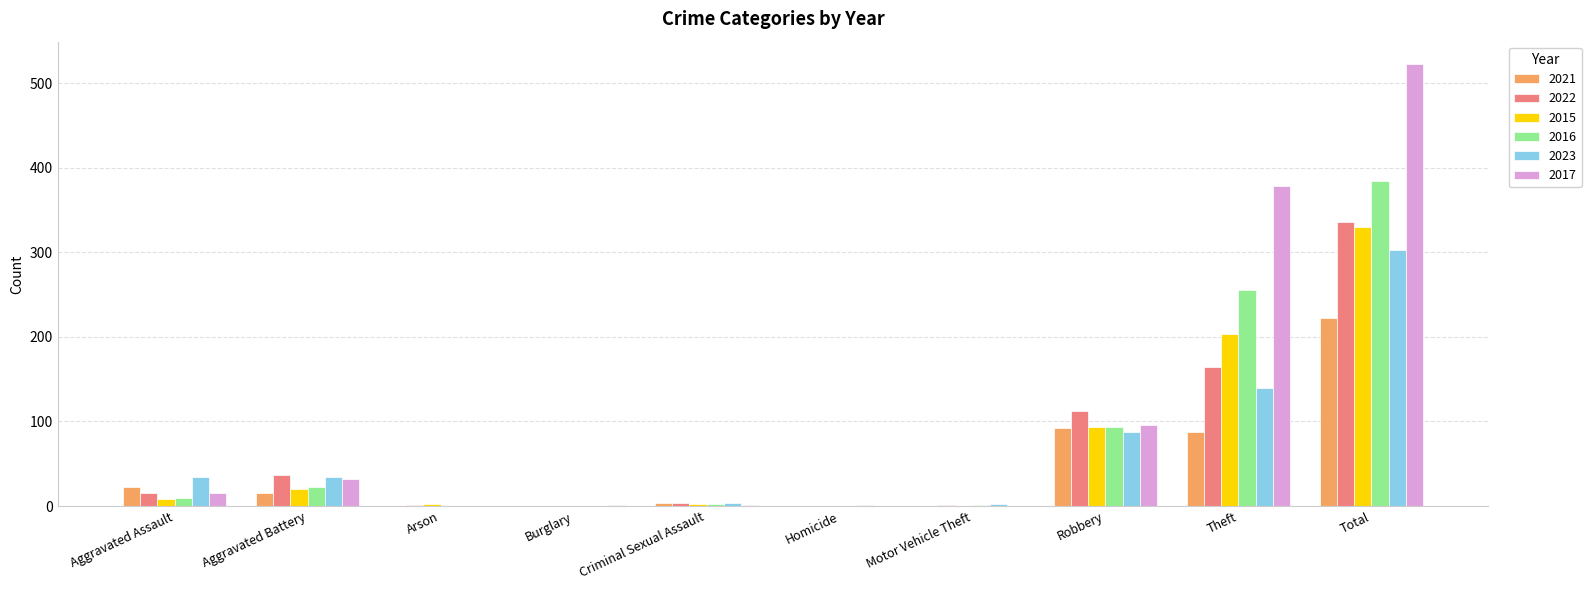

At which label is 2016 closest to 192?

Theft